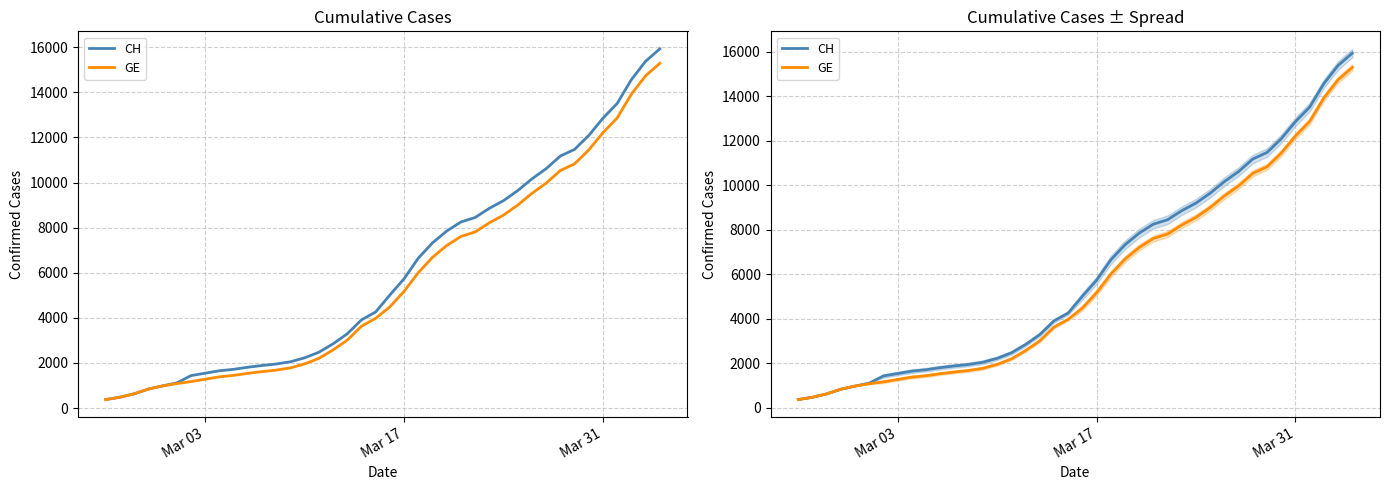

Which series has the largest range (max minus min)?

CH